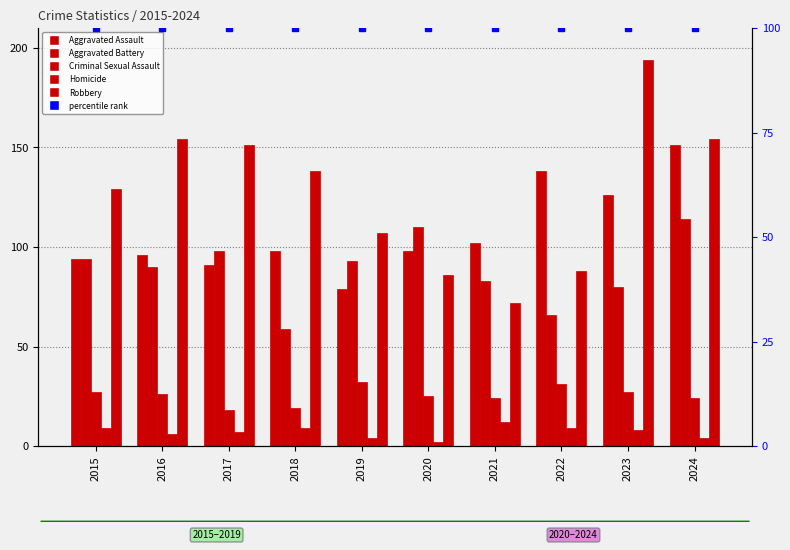

Reading left to right, what are all the values shown in this chart?

Aggravated Assault: 94	96	91	98	79	98	102	138	126	151
Aggravated Battery: 94	90	98	59	93	110	83	66	80	114
Criminal Sexual Assault: 27	26	18	19	32	25	24	31	27	24
Homicide: 9	6	7	9	4	2	12	9	8	4
Robbery: 129	154	151	138	107	86	72	88	194	154